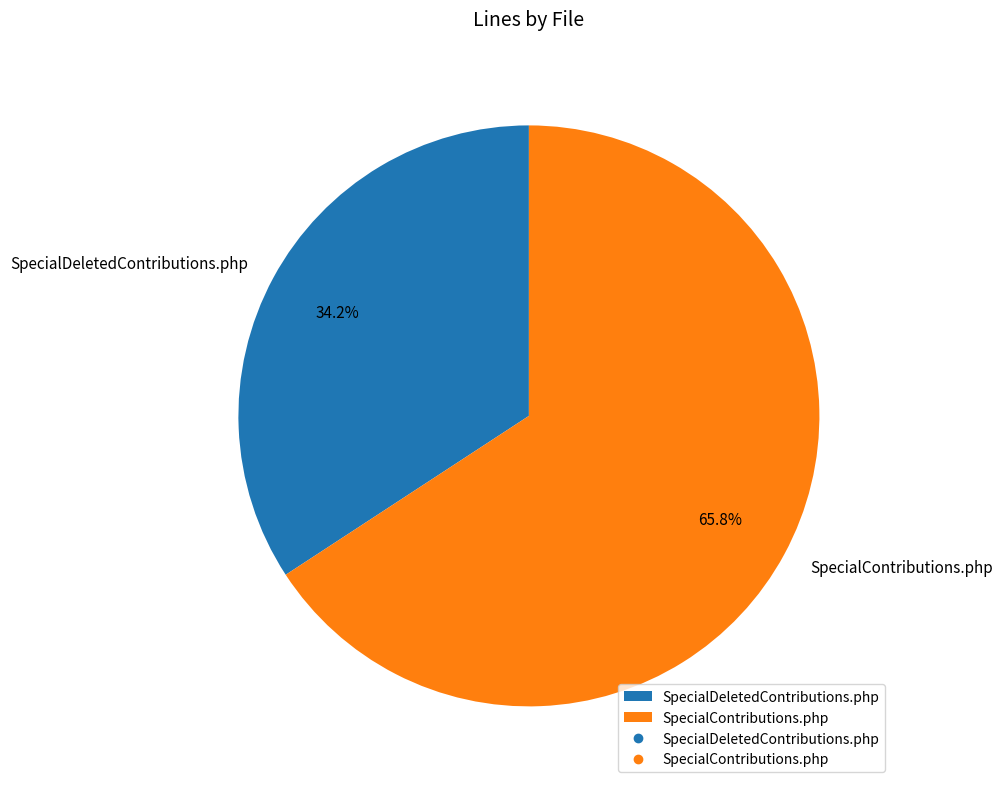

How many segments does this pie chart have?

2